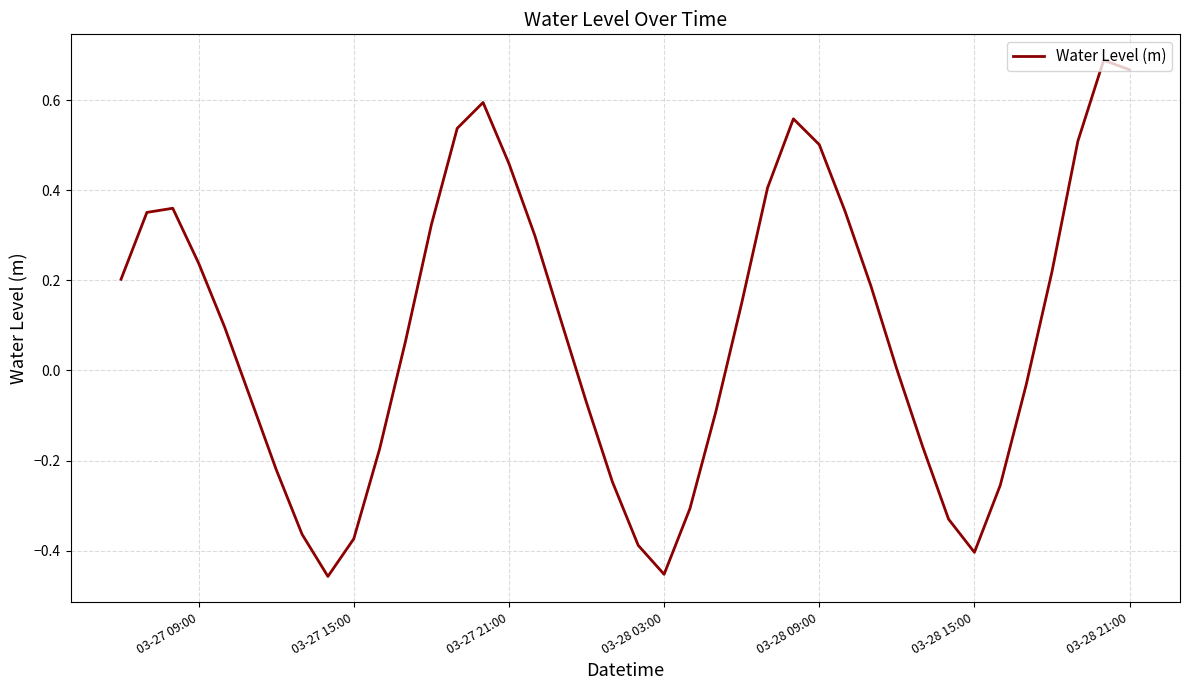

How many lines are shown in the chart?

1